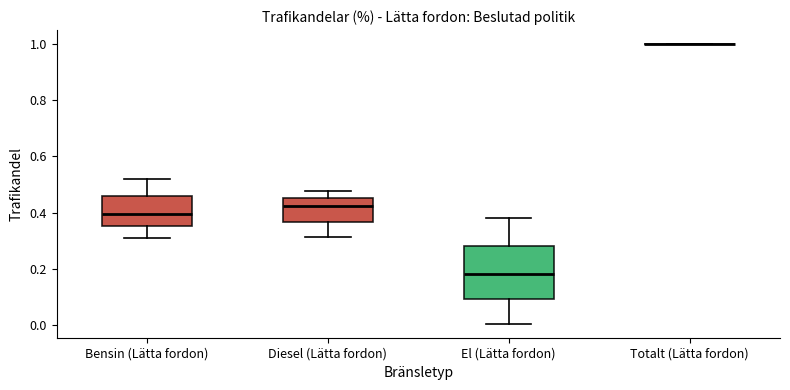

Reading left to right, read every box against the y-axis: the position of its median line, the range the box covers, and the ends of its whiskers. The values are not printed on the chart, so give them approximately, as read against the axis.

Bensin (Lätta fordon): median 0.40, box 0.36 to 0.46, whiskers 0.30 to 0.52
Diesel (Lätta fordon): median 0.42, box 0.36 to 0.46, whiskers 0.32 to 0.48
El (Lätta fordon): median 0.18, box 0.10 to 0.28, whiskers 0.00 to 0.38
Totalt (Lätta fordon): box collapsed to a line at 1.00, whiskers 1.00 to 1.00